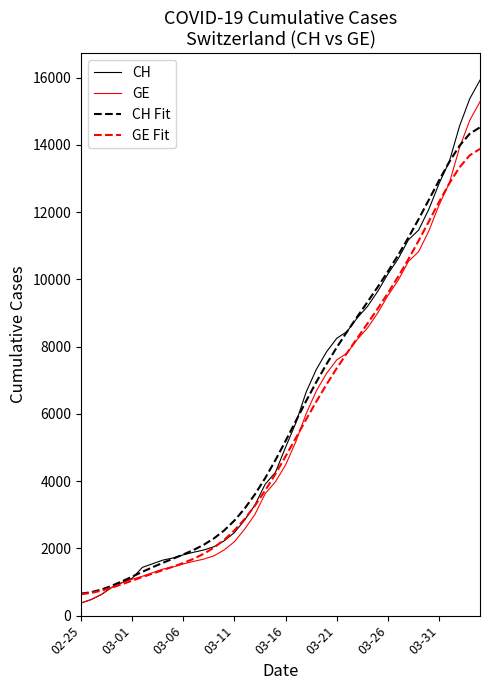

What is the lowest value of the CH series?

375